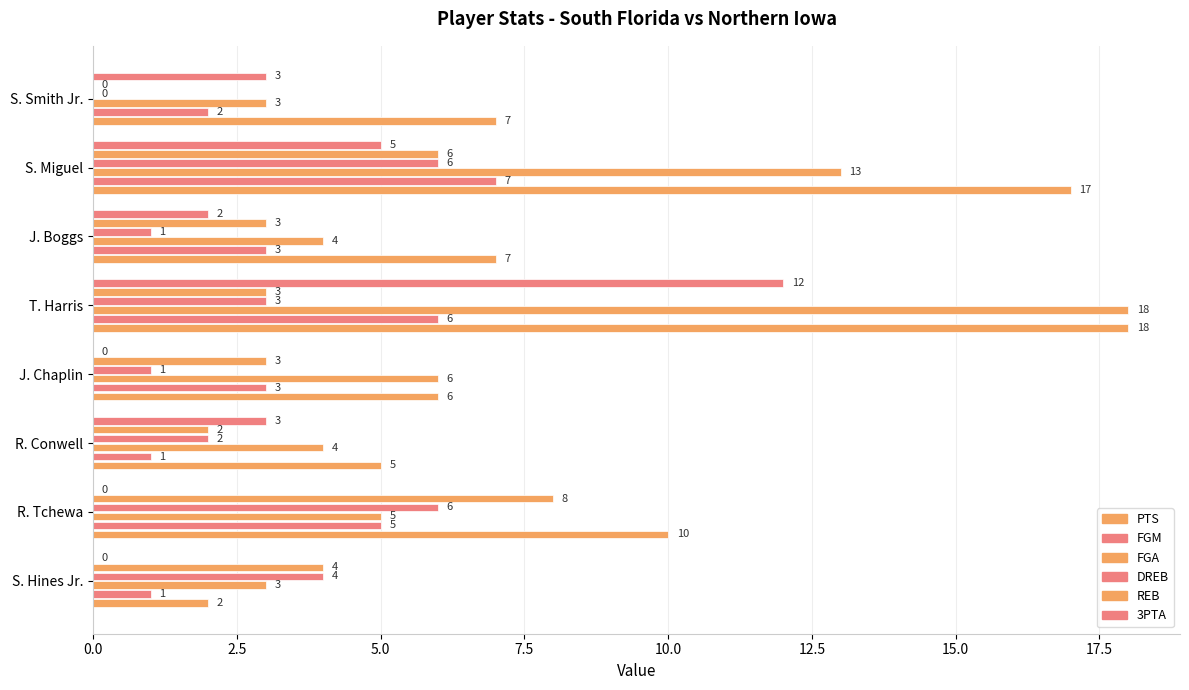

What is the maximum value shown in the chart?

18